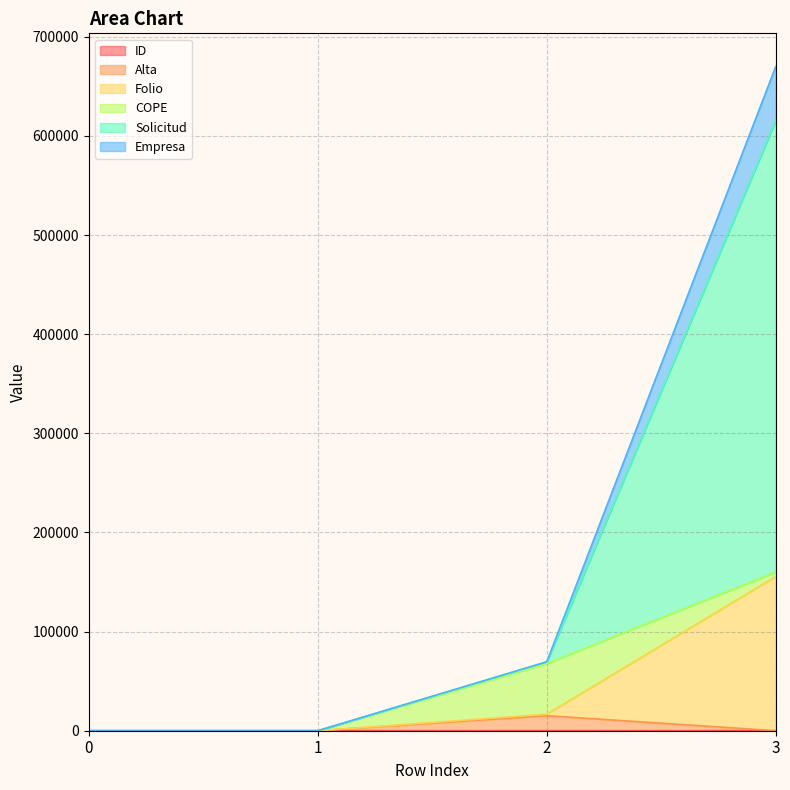

What is the maximum value shown in the chart?

670014